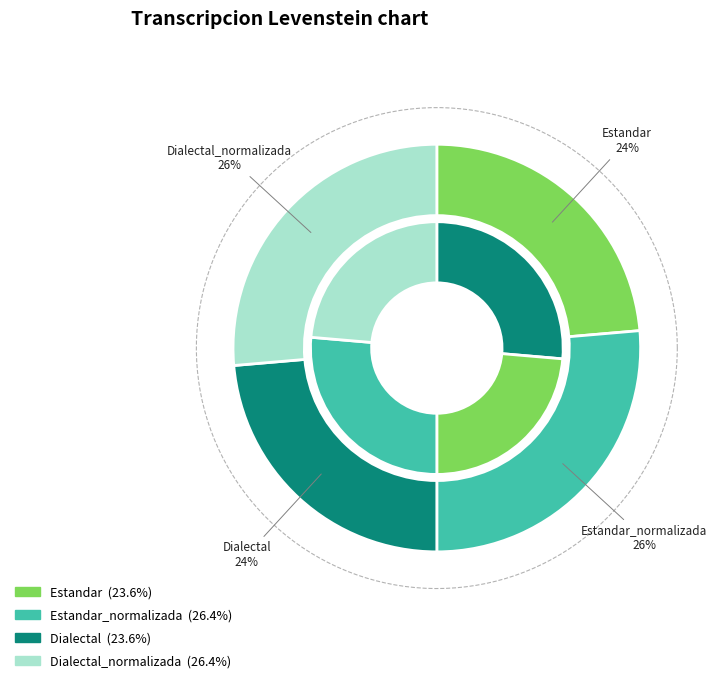

Combined, do Estandar_normalizada and Dialectal account for over 50%?

No